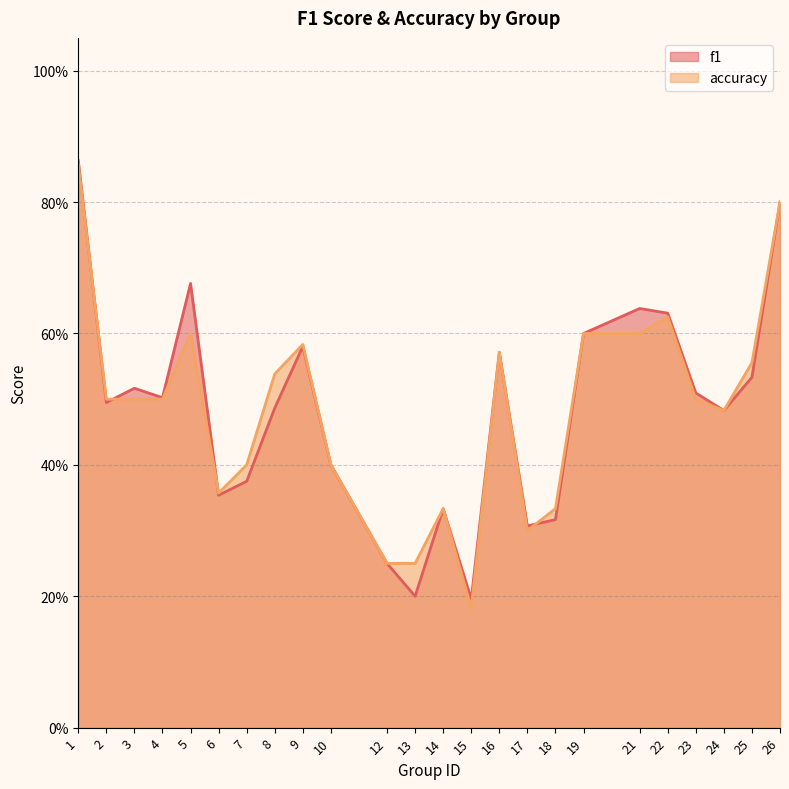

At which label does accuracy reach its peak?

1